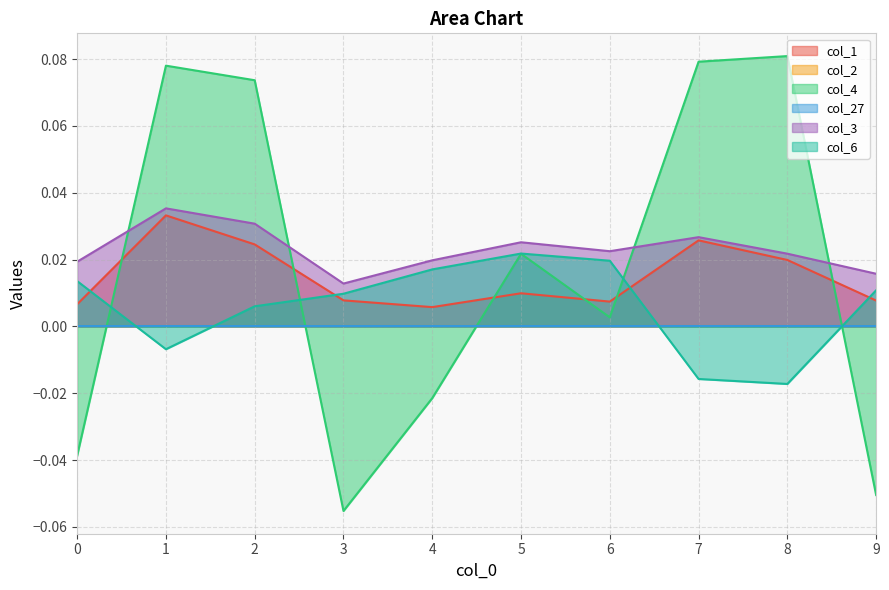

Which category has the lowest value in the col_6 series?

8